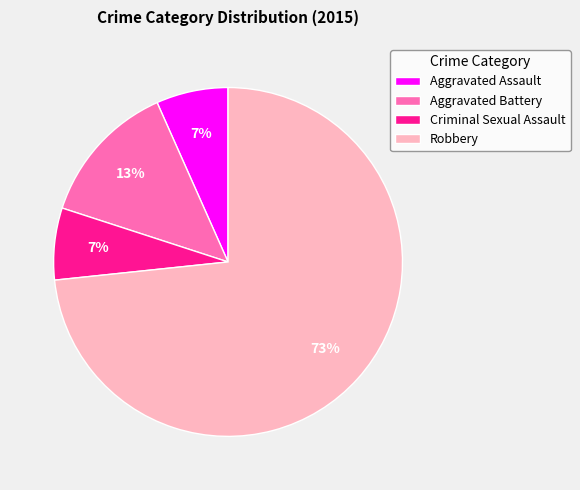

Which category has the biggest portion of the pie?

Robbery